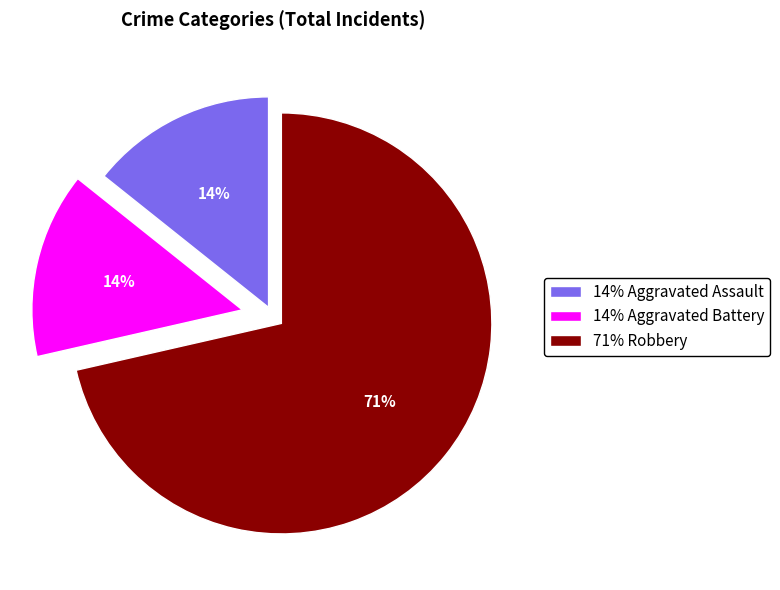

To the nearest percent, what percentage of the pie is 14% Aggravated Assault?

14%